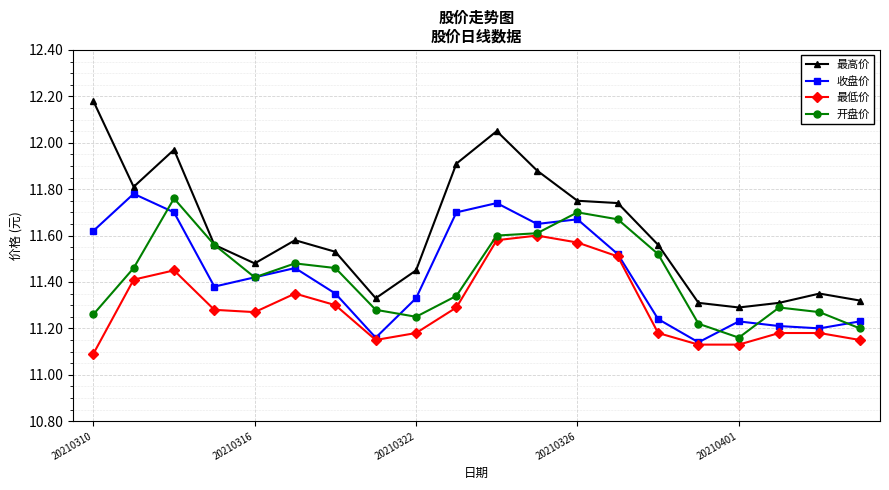

Which series has the largest total across all categories?

最高价